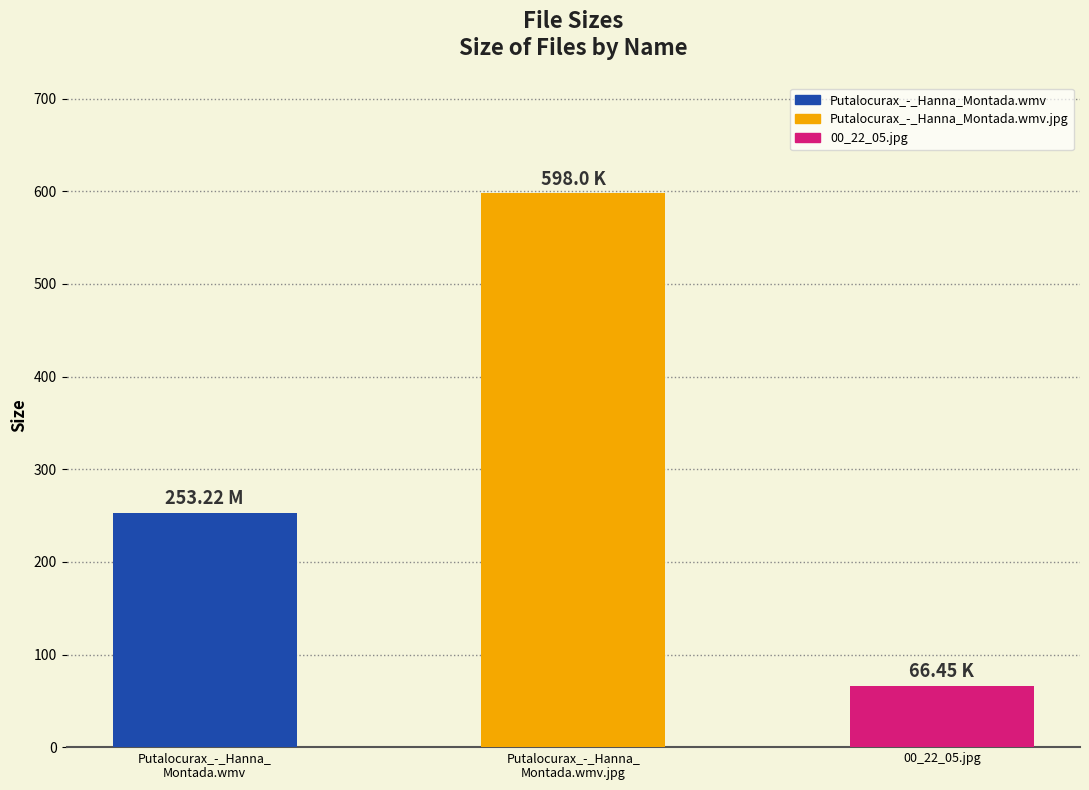

What is the label of the 1st bar from the right?

00_22_05.jpg